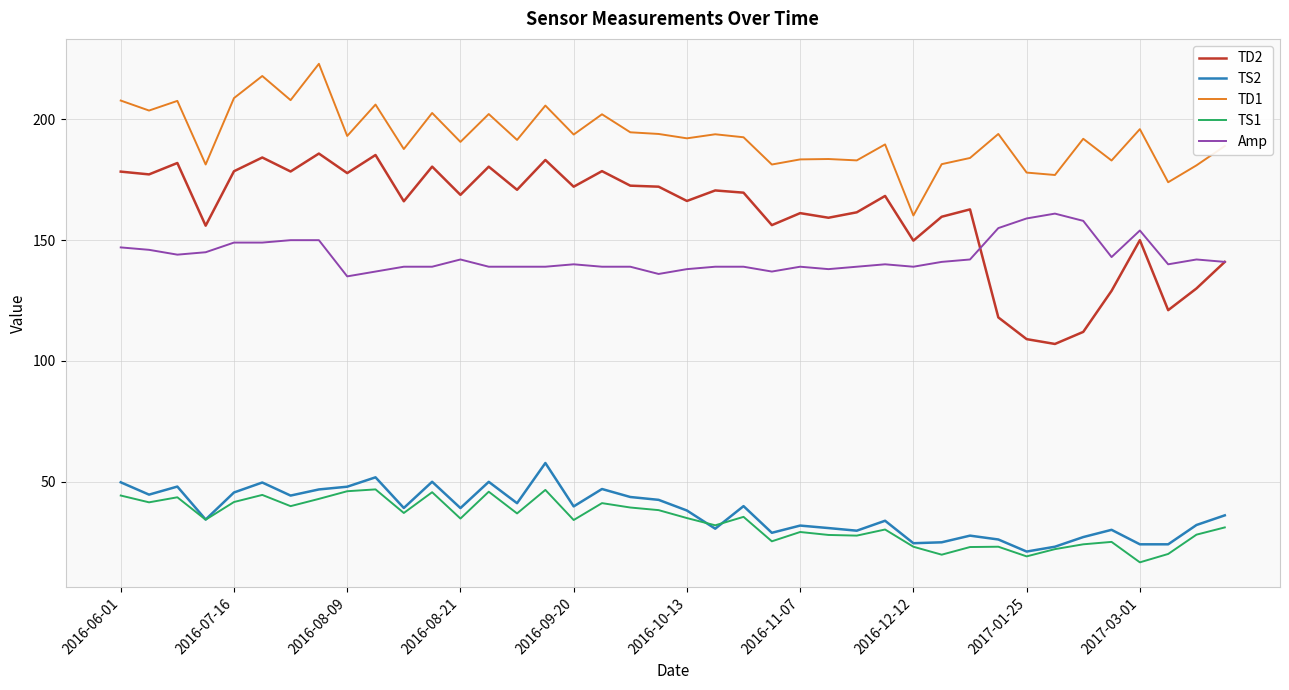

True or false: TD2 and TS1 cross at least once.

False